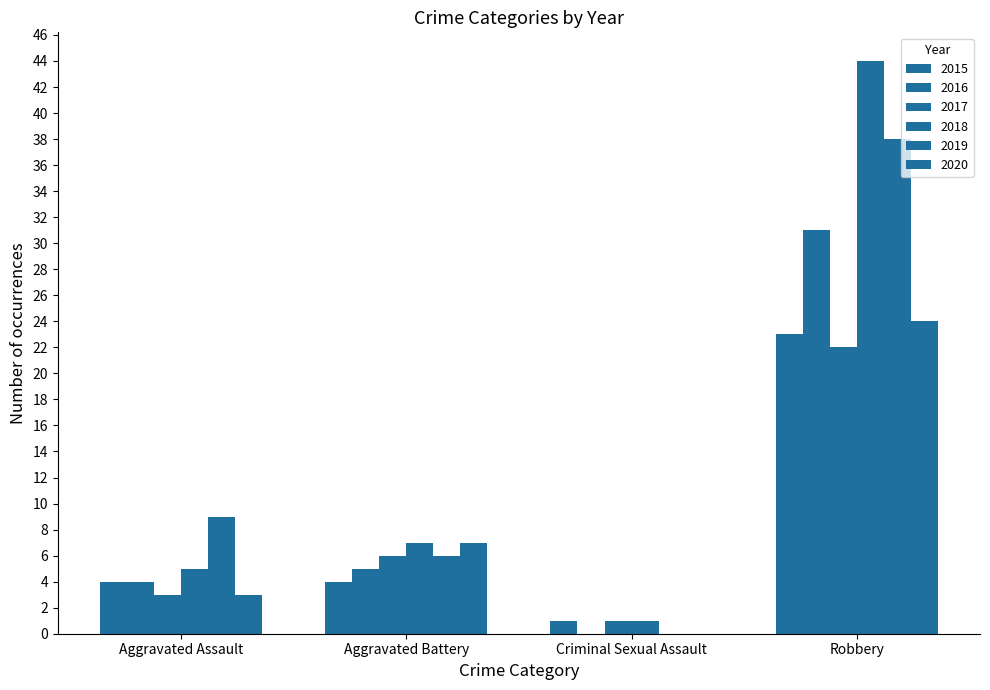

Reading left to right, transcribe all the data shown in this chart.

2015: 4	4	1	23
2016: 4	5	0	31
2017: 3	6	1	22
2018: 5	7	1	44
2019: 9	6	0	38
2020: 3	7	0	24